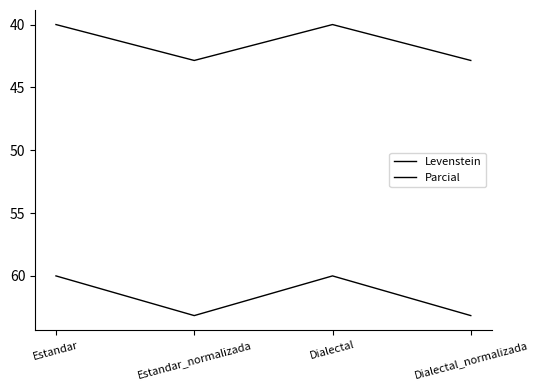

How many lines are shown in the chart?

2